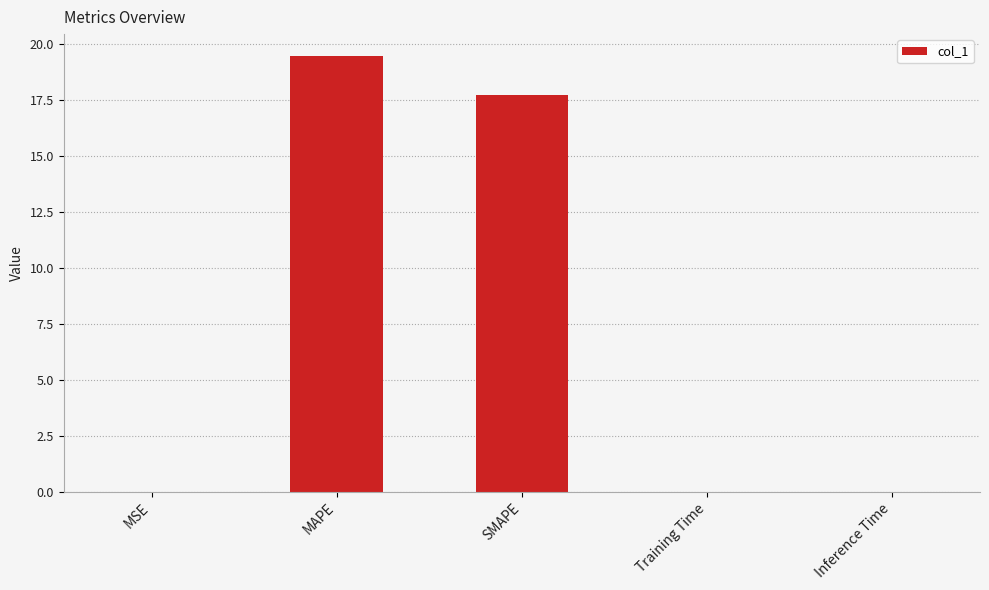

What is the sum of all values?

37.3